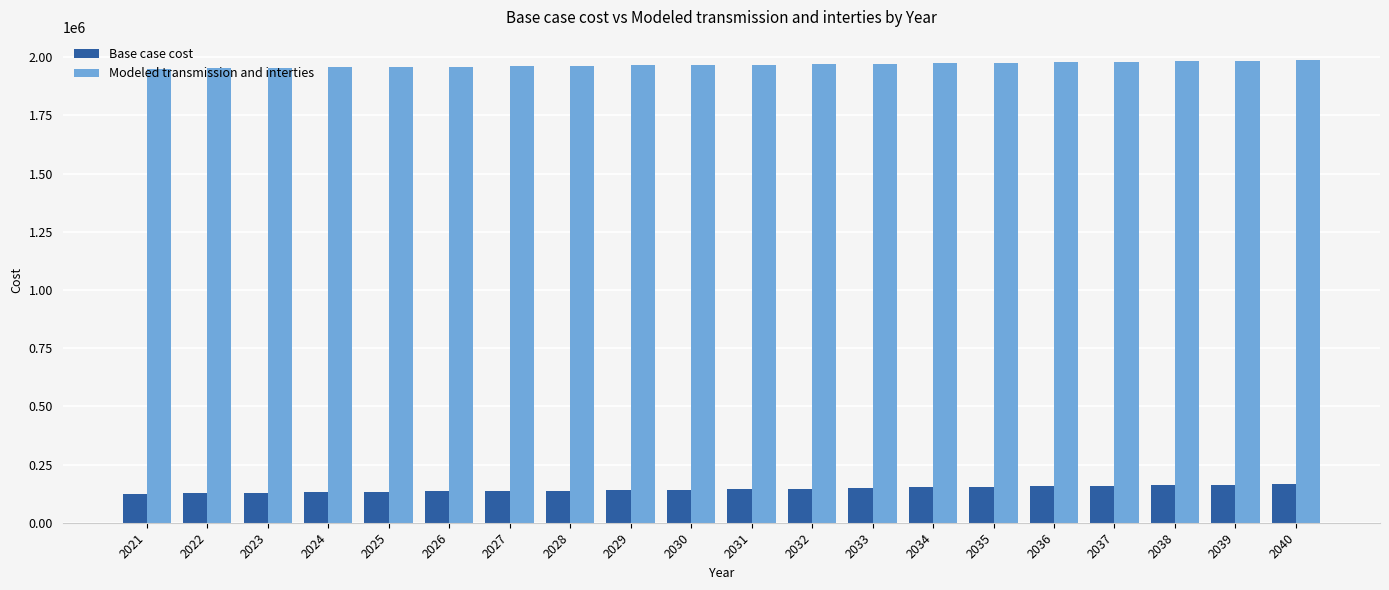

At 2035, list the series in order from smallest to largest.

Base case cost, Modeled transmission and interties